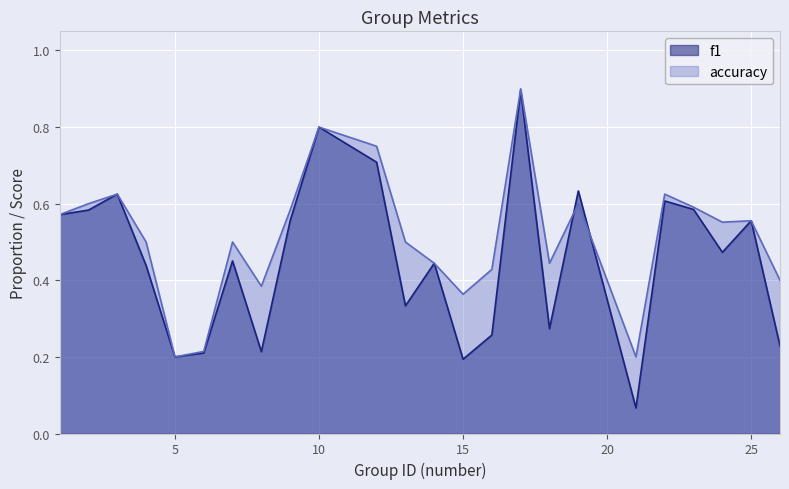

What is the average value of the accuracy series?

0.5